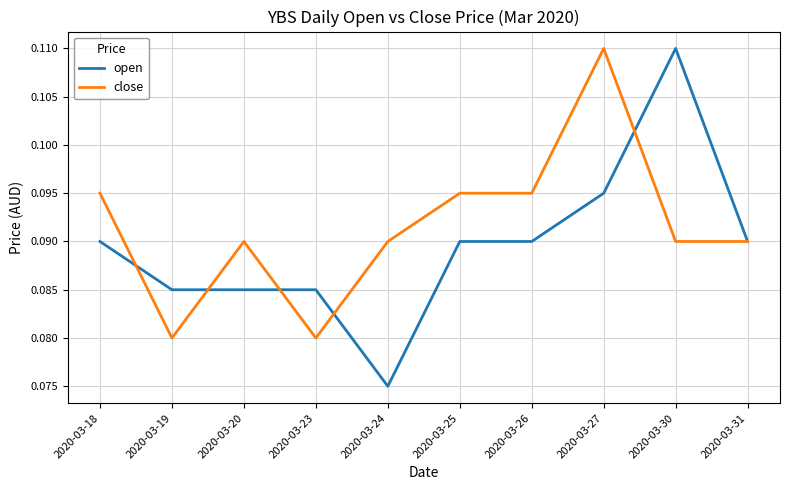

Which series has the largest total across all categories?

close